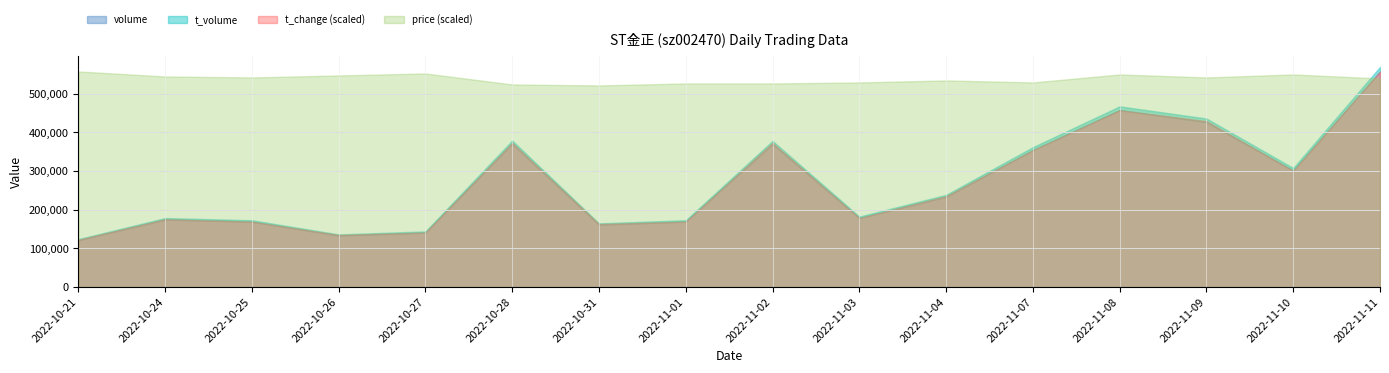

Reading left to right, transcribe all the data shown in this chart.

volume: 121351.0	174847.0	169347.0	133440.0	141027.0	371490.0	161556.0	169532.0	370394.0	178687.0	233807.0	354621.0	457879.0	427019.0	301598.0	557759.0
t_volume: 2634.0	3725.0	3552.0	2830.0	3002.0	7581.0	3276.0	3431.0	7641.0	3656.0	4817.0	7292.0	9615.0	8966.0	6396.0	11761.0
t_change: 0.4	0.6	0.5	0.4	0.5	1.2	0.5	0.5	1.2	0.6	0.8	1.1	1.5	1.4	1.0	1.8
price: 2.2	2.1	2.1	2.1	2.1	2.0	2.0	2.0	2.0	2.0	2.1	2.0	2.1	2.1	2.1	2.1